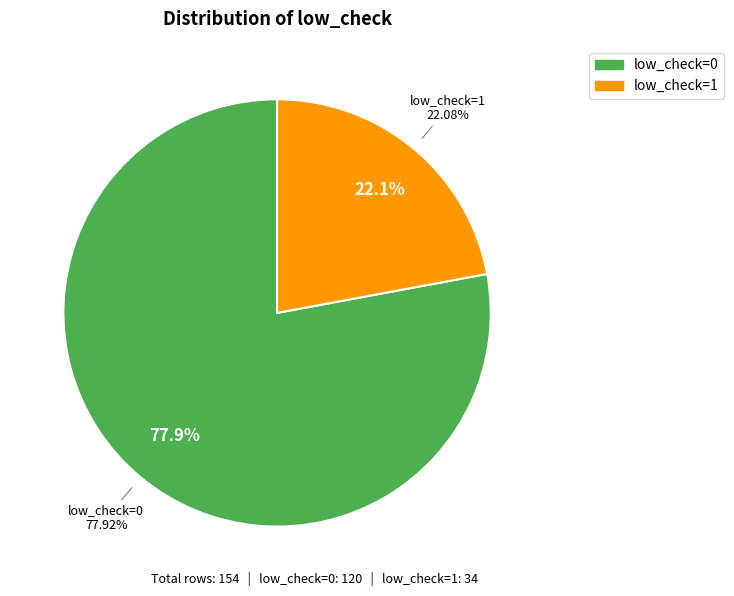

Which category has the biggest portion of the pie?

low_check=0